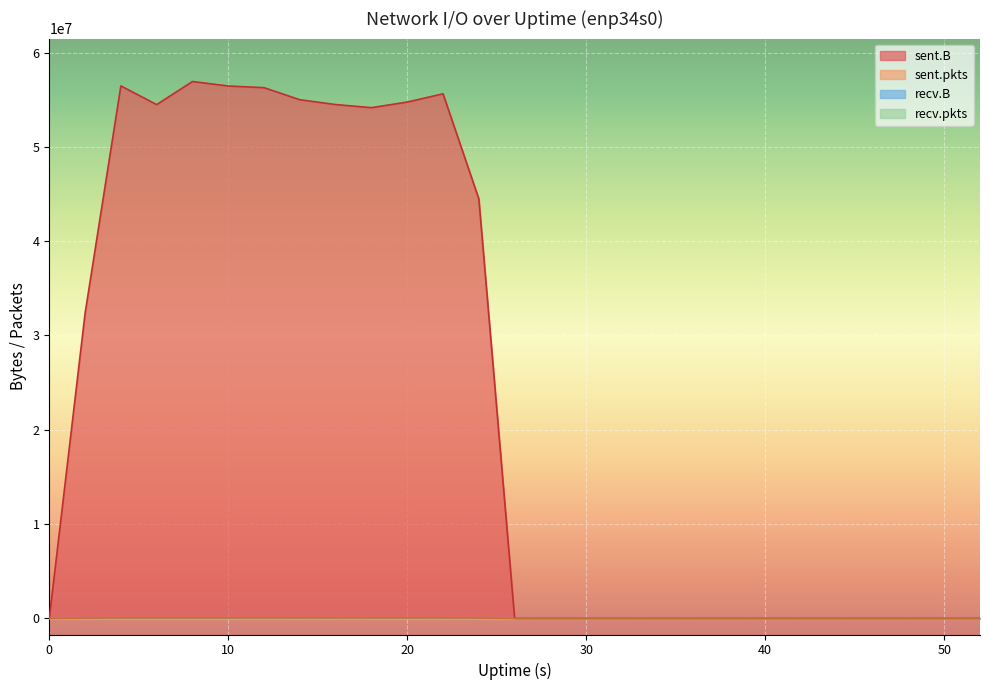

Which label corresponds to the largest value in the chart?

8